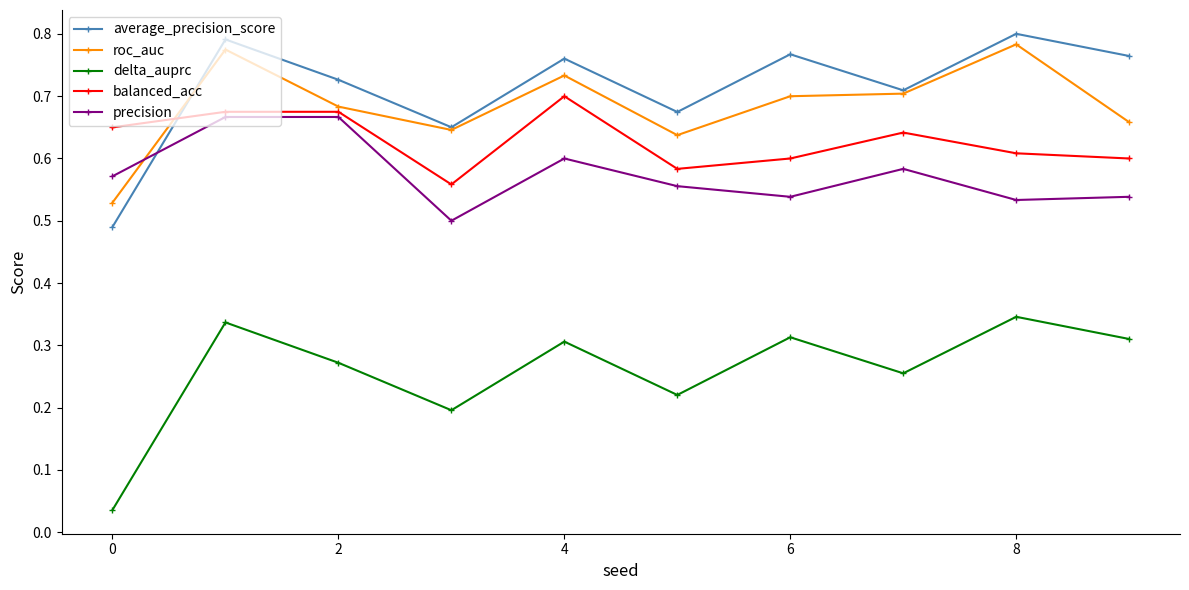

At how many categories does at least one series exceed 0?

10